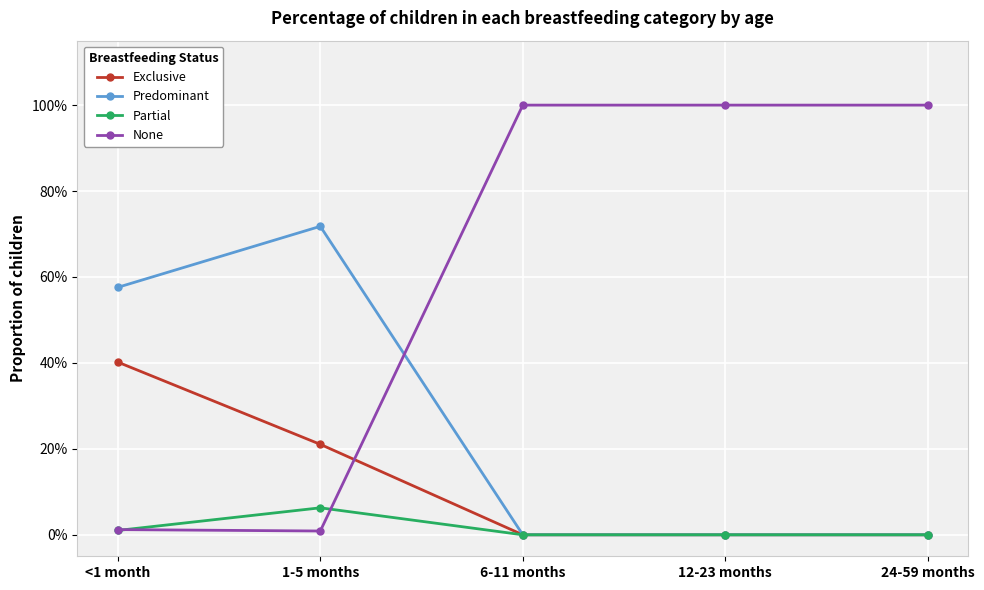

What are all the series names shown in the legend?

Exclusive, Predominant, Partial, None